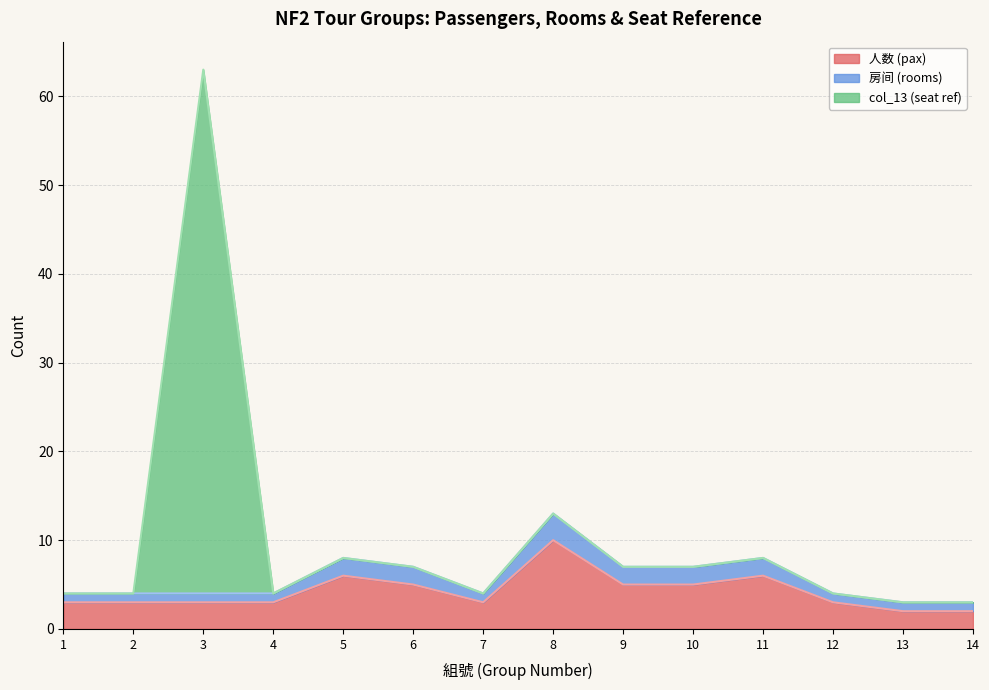

True or false: col_13 (seat ref) has a value of 10 at 10.

False